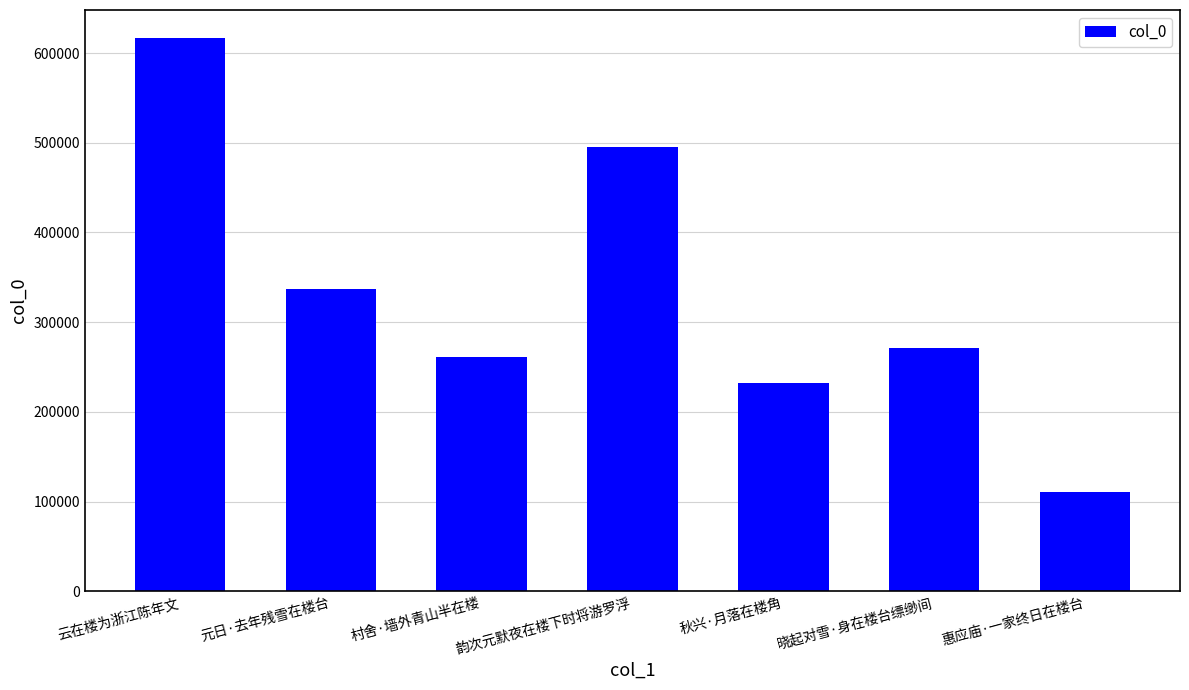

Rank the categories by value from highest to lowest.

云在楼为浙江陈年文, 韵次元默夜在楼下时将游罗浮, 元日·去年残雪在楼台, 晓起对雪·身在楼台缥缈间, 村舍·墙外青山半在楼, 秋兴·月落在楼角, 惠应庙·一家终日在楼台